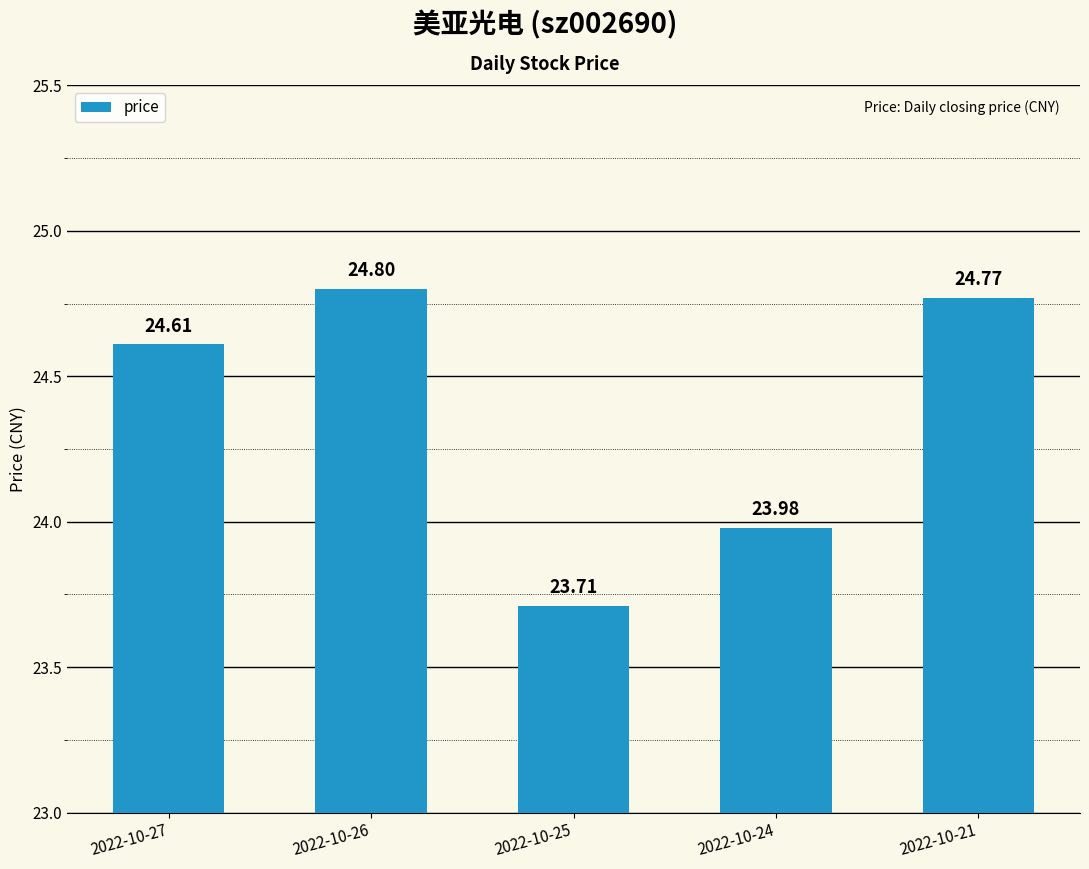

What is the sum of all values?

121.9